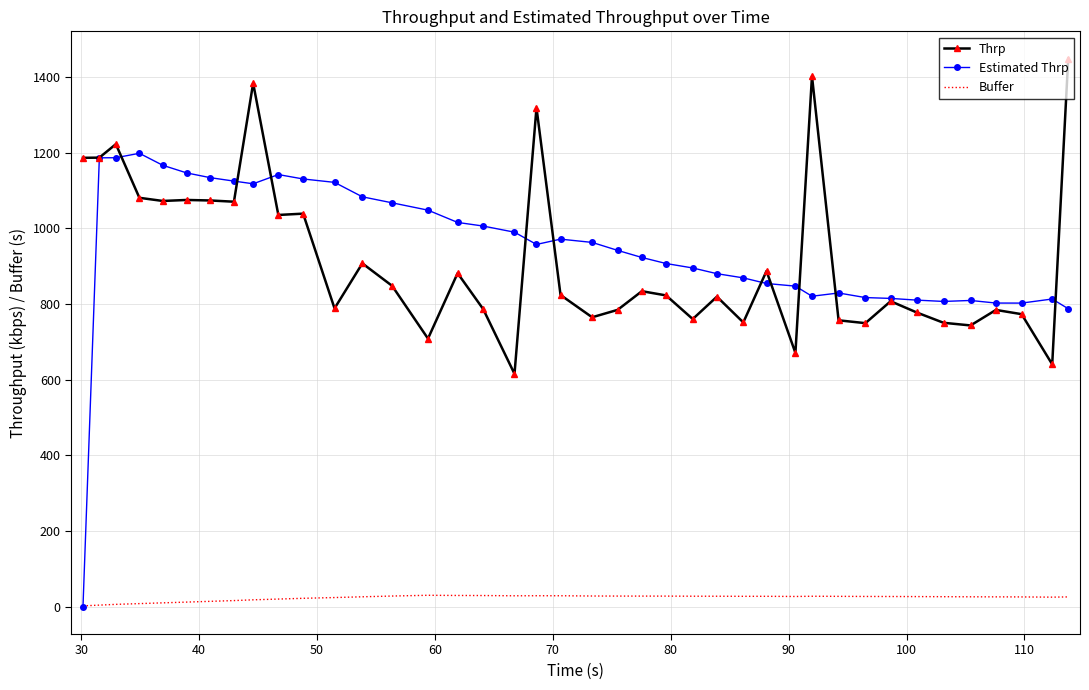

What is the average value of the Buffer series?

23.1